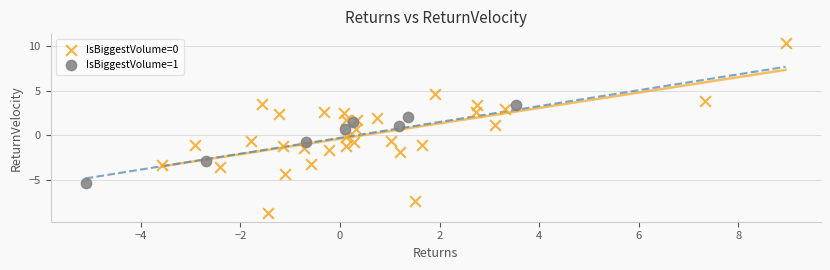

Which series contains the highest Y value?

IsBiggestVolume=0